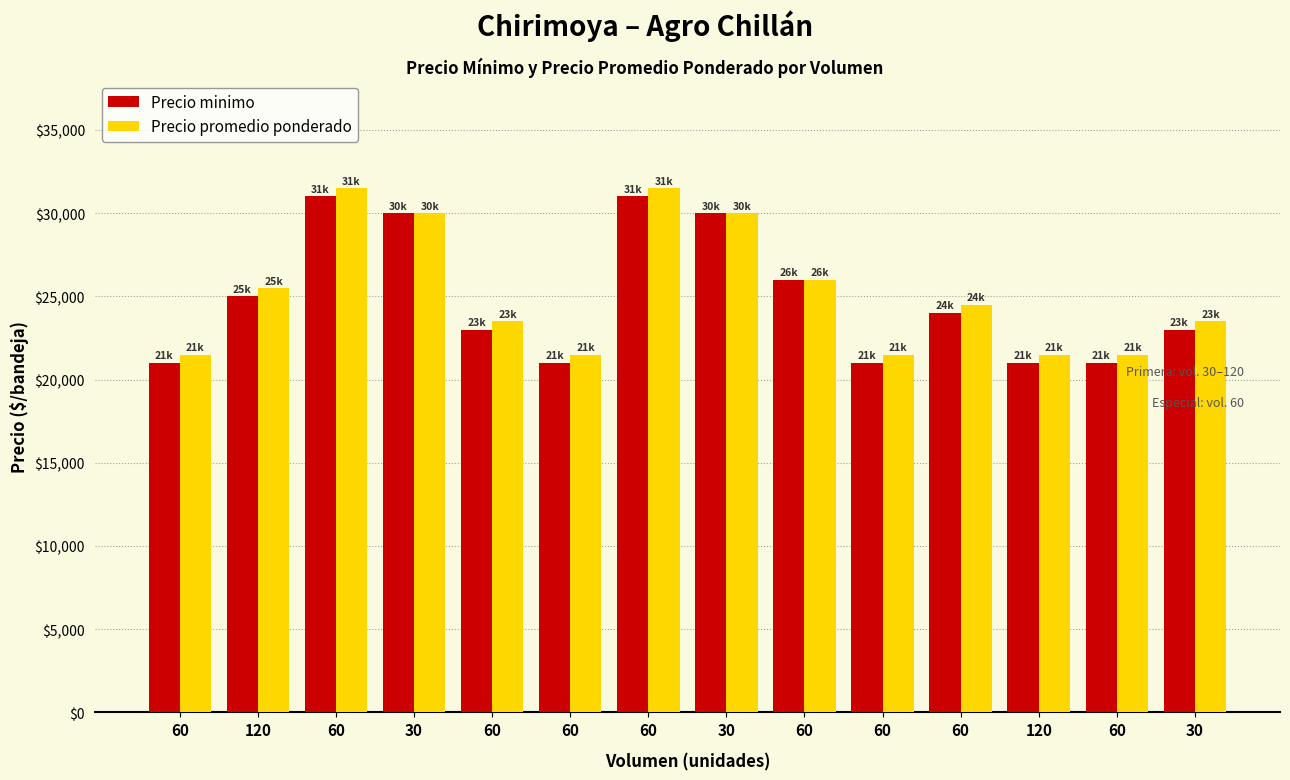

What is the minimum value for Precio minimo?

21000